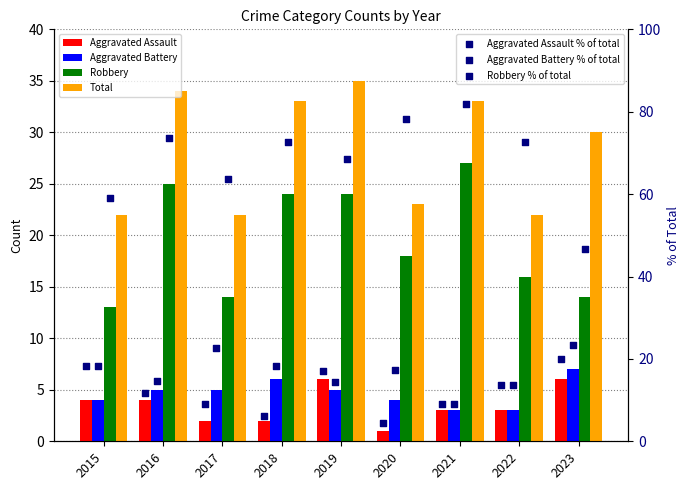

Which series contains the highest Y value?

Total